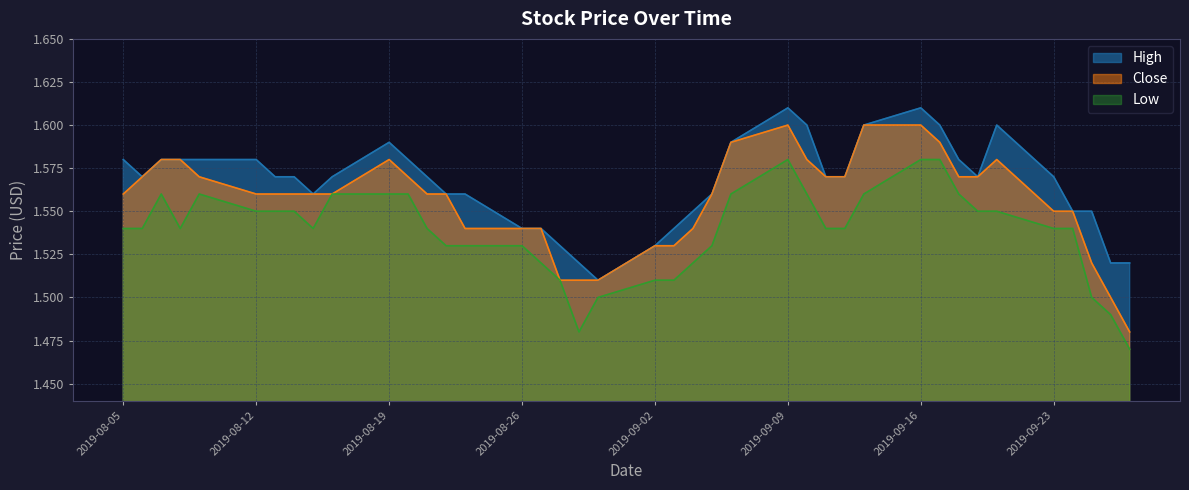

True or false: High and Low intersect in this chart.

False